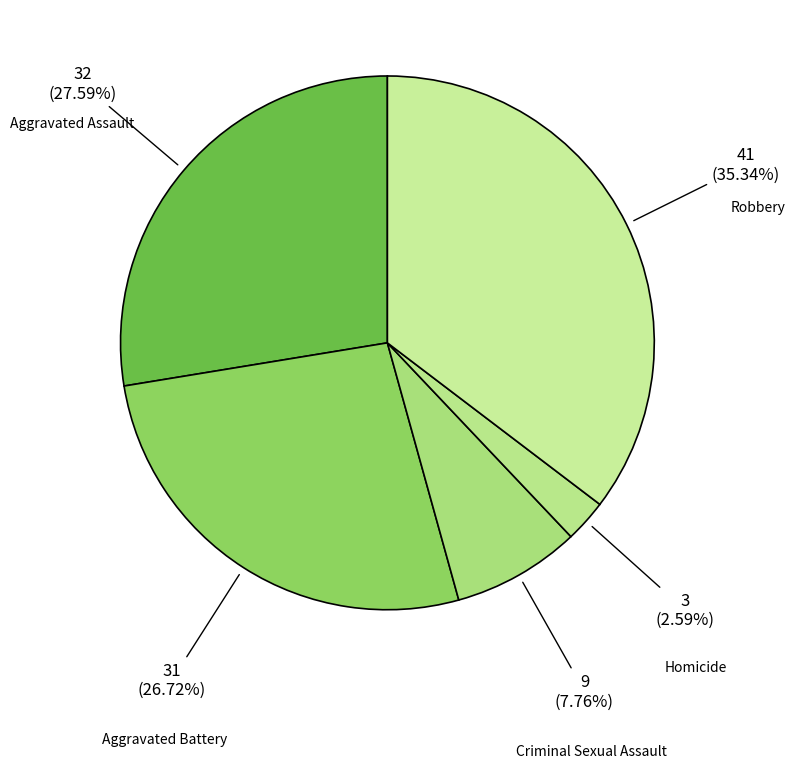

What portion of the pie excludes Robbery?

64.7%